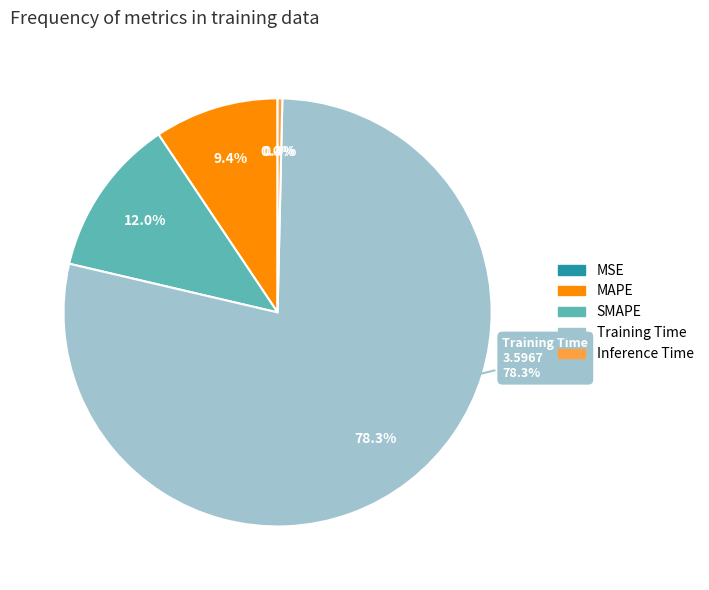

Do Inference Time and Training Time together represent more than half of the pie?

Yes